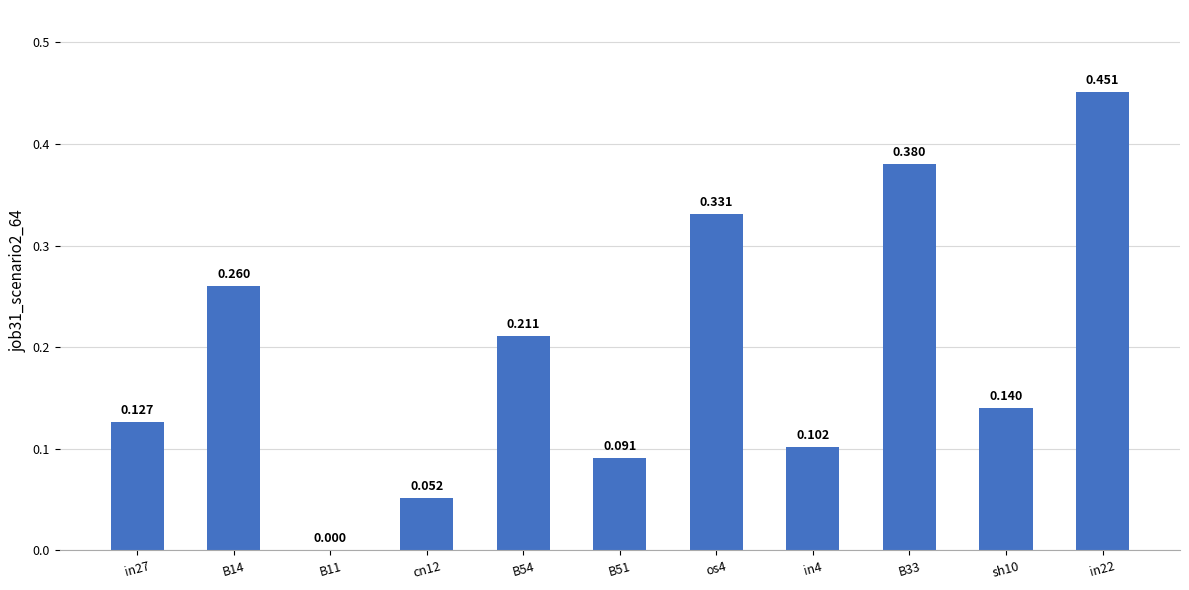

What is the maximum value shown in the chart?

0.5